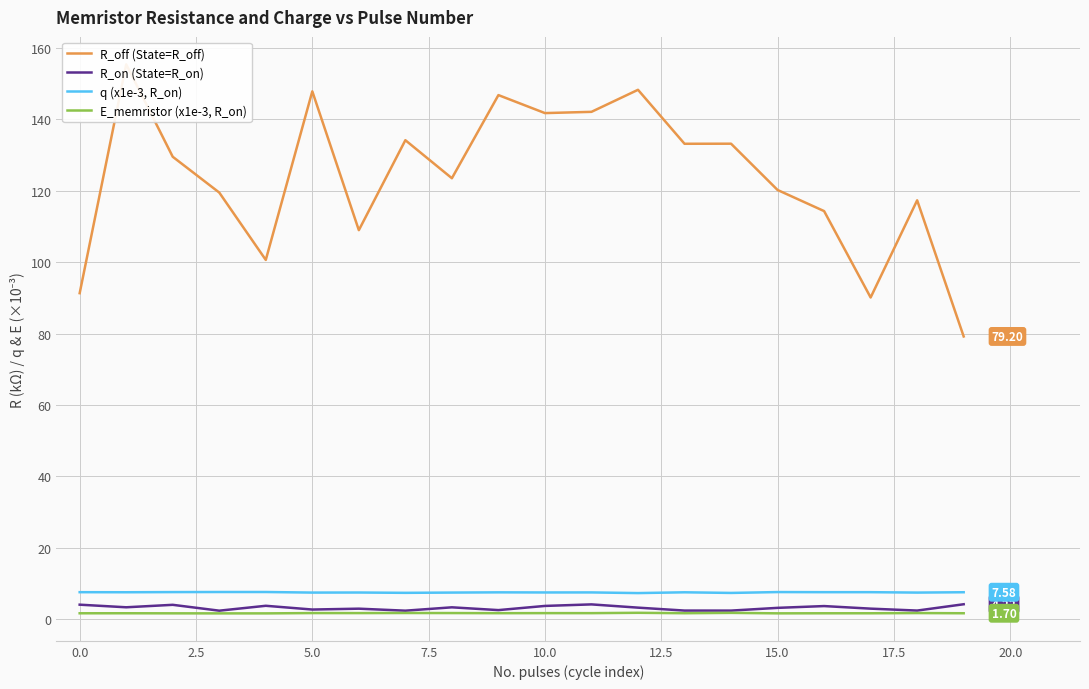

Rank the series by their maximum value, from highest to lowest.

R_off (State=R_off), q (x1e-3, R_on), R_on (State=R_on), E_memristor (x1e-3, R_on)